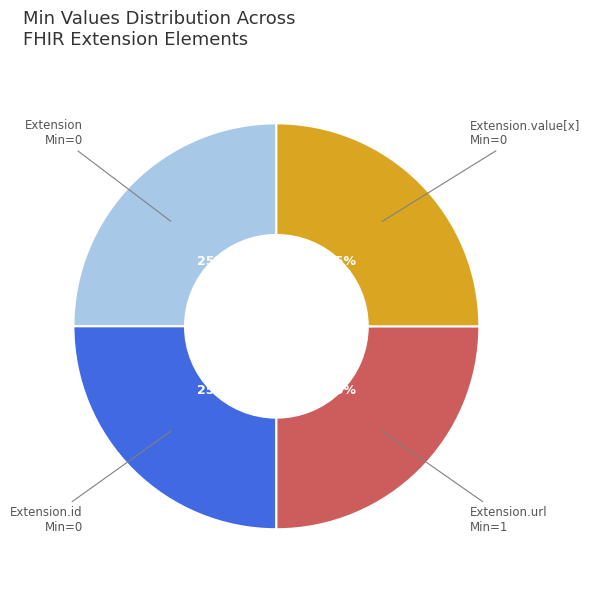

To the nearest percent, what is the average slice percentage?

25%